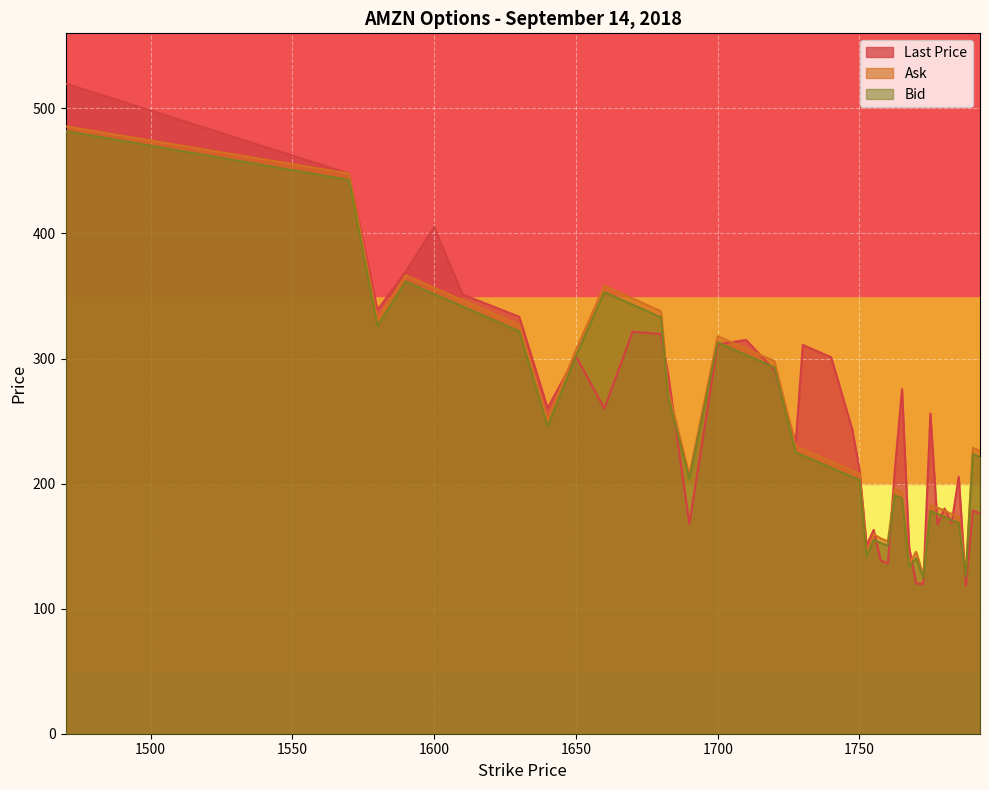

What is the smallest value displayed?

118.2